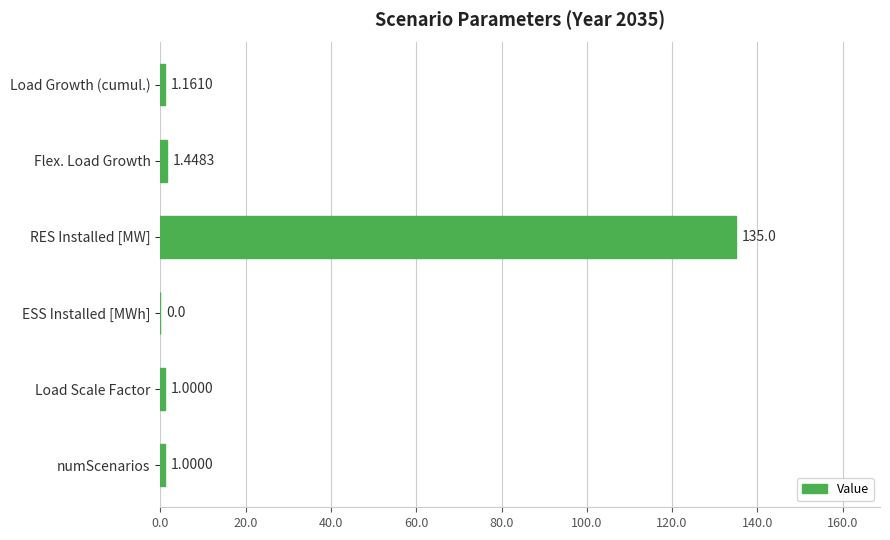

What is the change in value from Load Growth (cumul.) to RES Installed [MW]?

+133.8